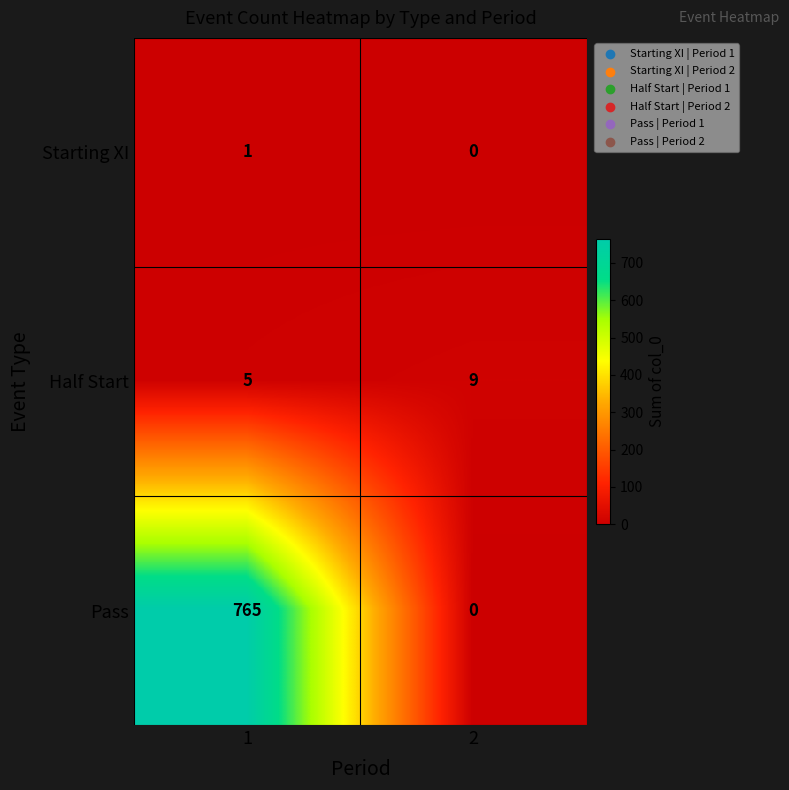

At how many categories does at least one series exceed 166?

1